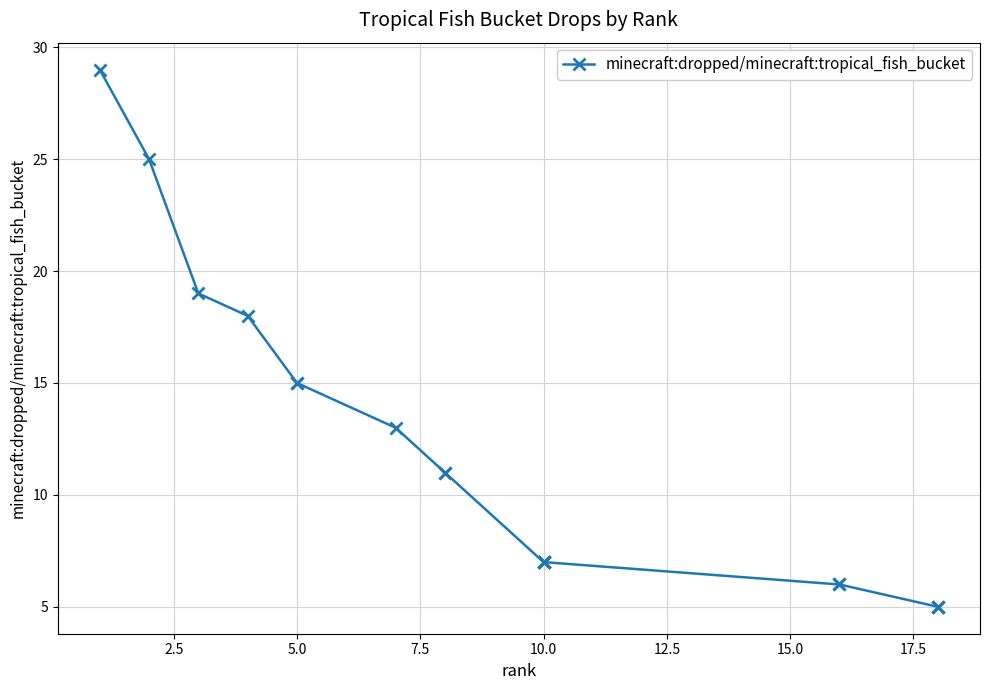

What is the greatest value displayed?

29